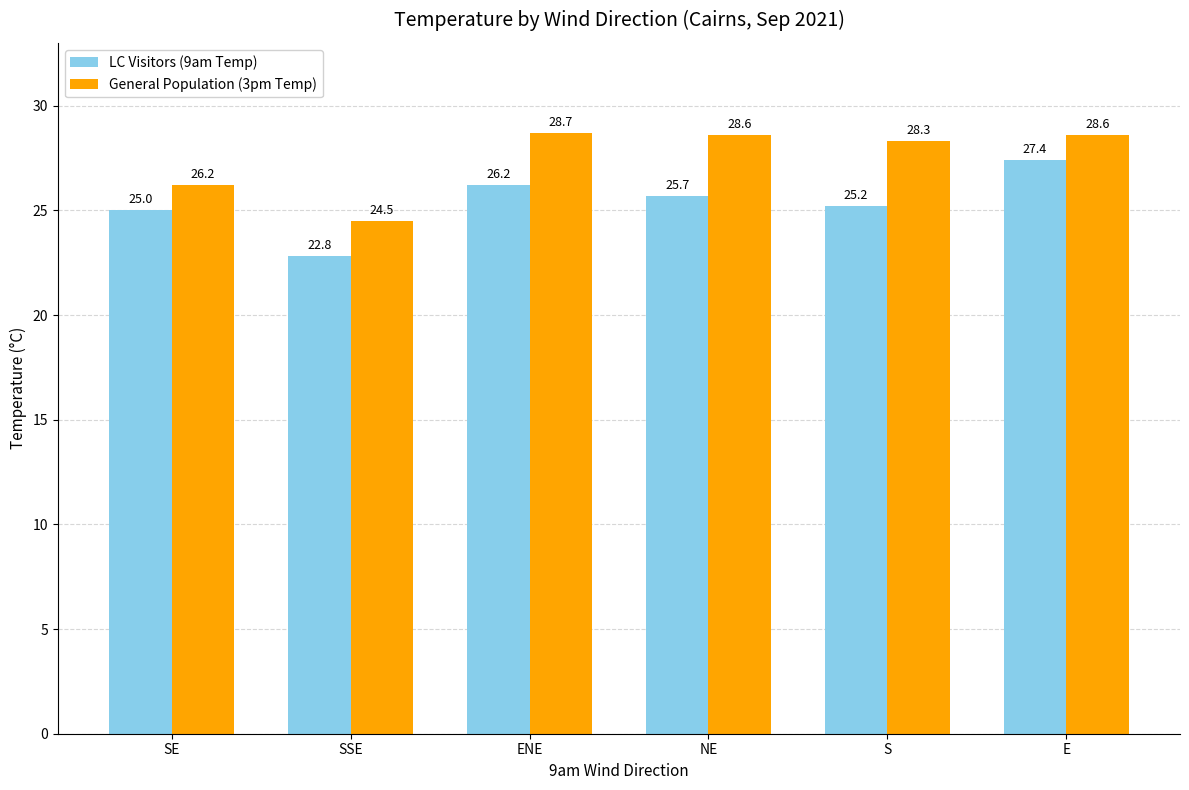

At which label is LC Visitors (9am Temp) closest to 25?

SE